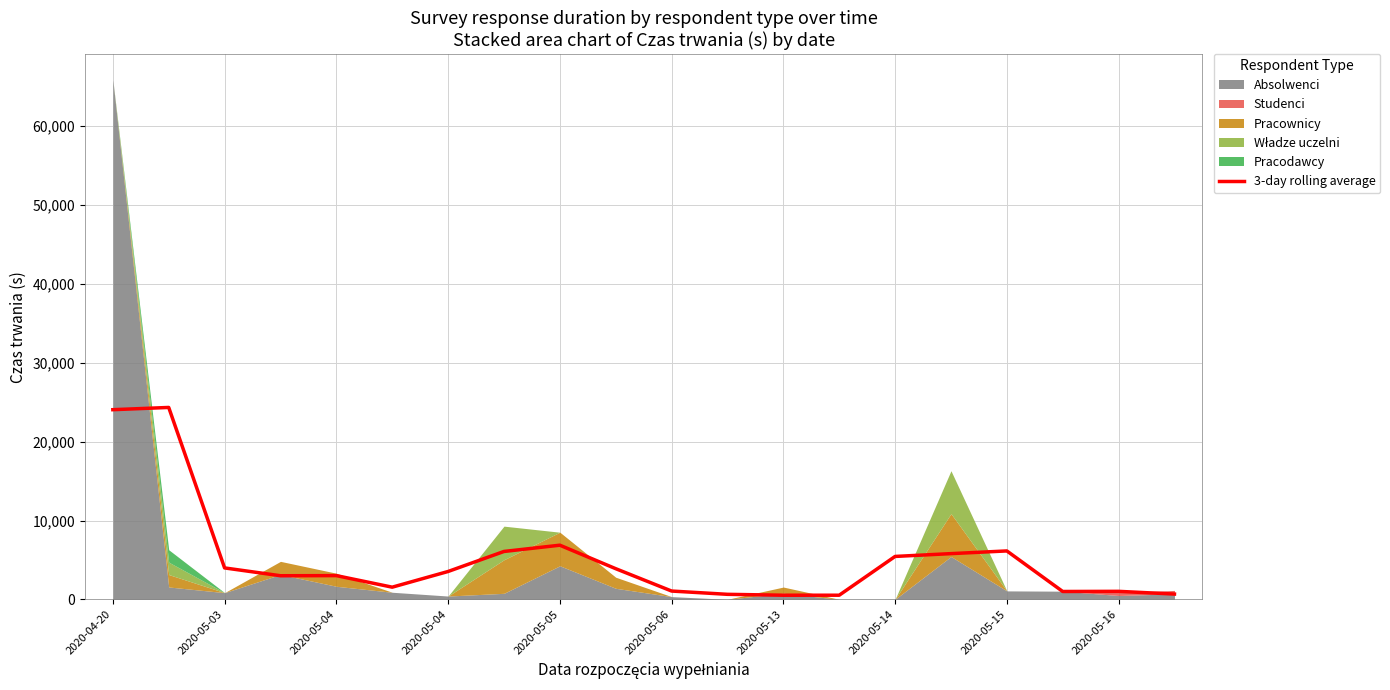

Reading right to left, transcribe all the data shown in this chart.

672.3	1018.7	999.3	6142.7	5801.0	5445.0	527.7	526.7	640.7	1056.0	3891.7	6870.7	6075.3	3536.7	1547.3	3013.3	2997.0	3988.3	24338.7	24054.3